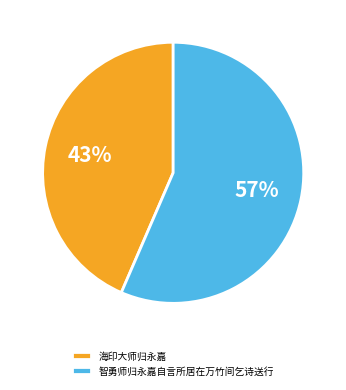

To the nearest percent, what is the average slice percentage?

50%